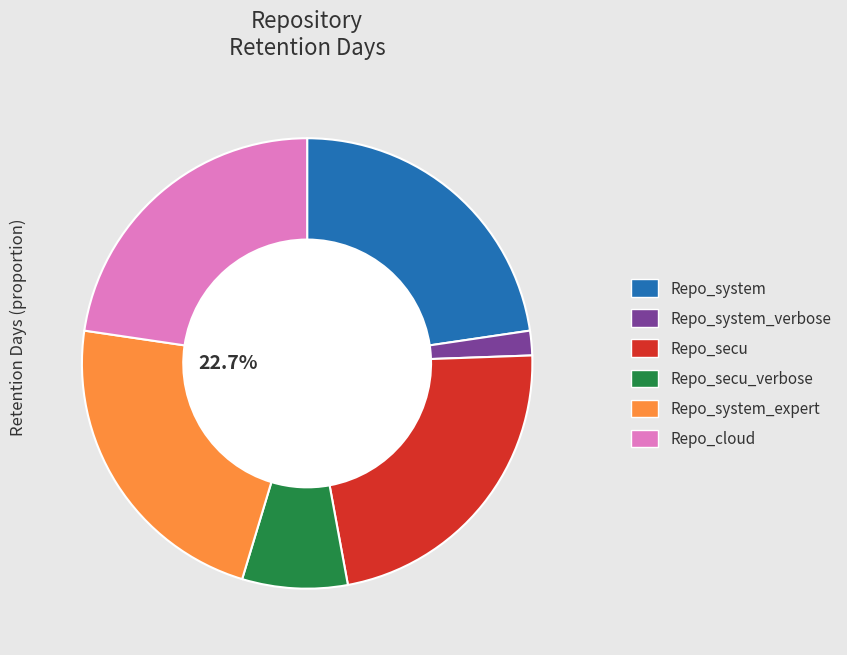

Is there any slice that represents more than half of the pie?

No